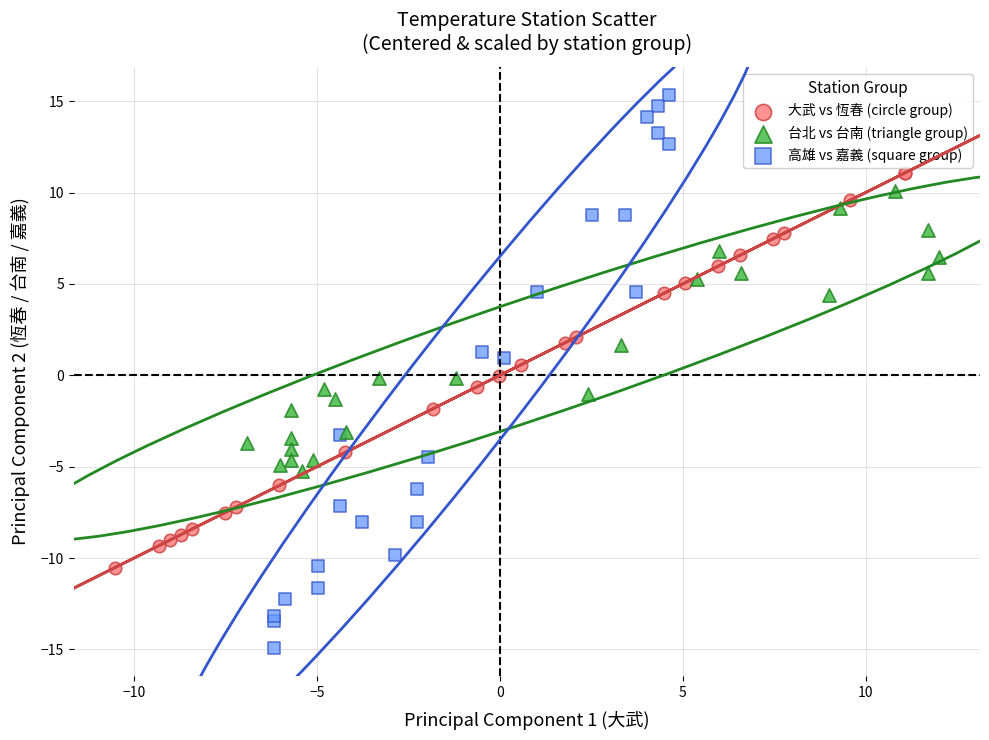

Which series has the largest Y range (max minus min)?

高雄 vs 嘉義 (square group)